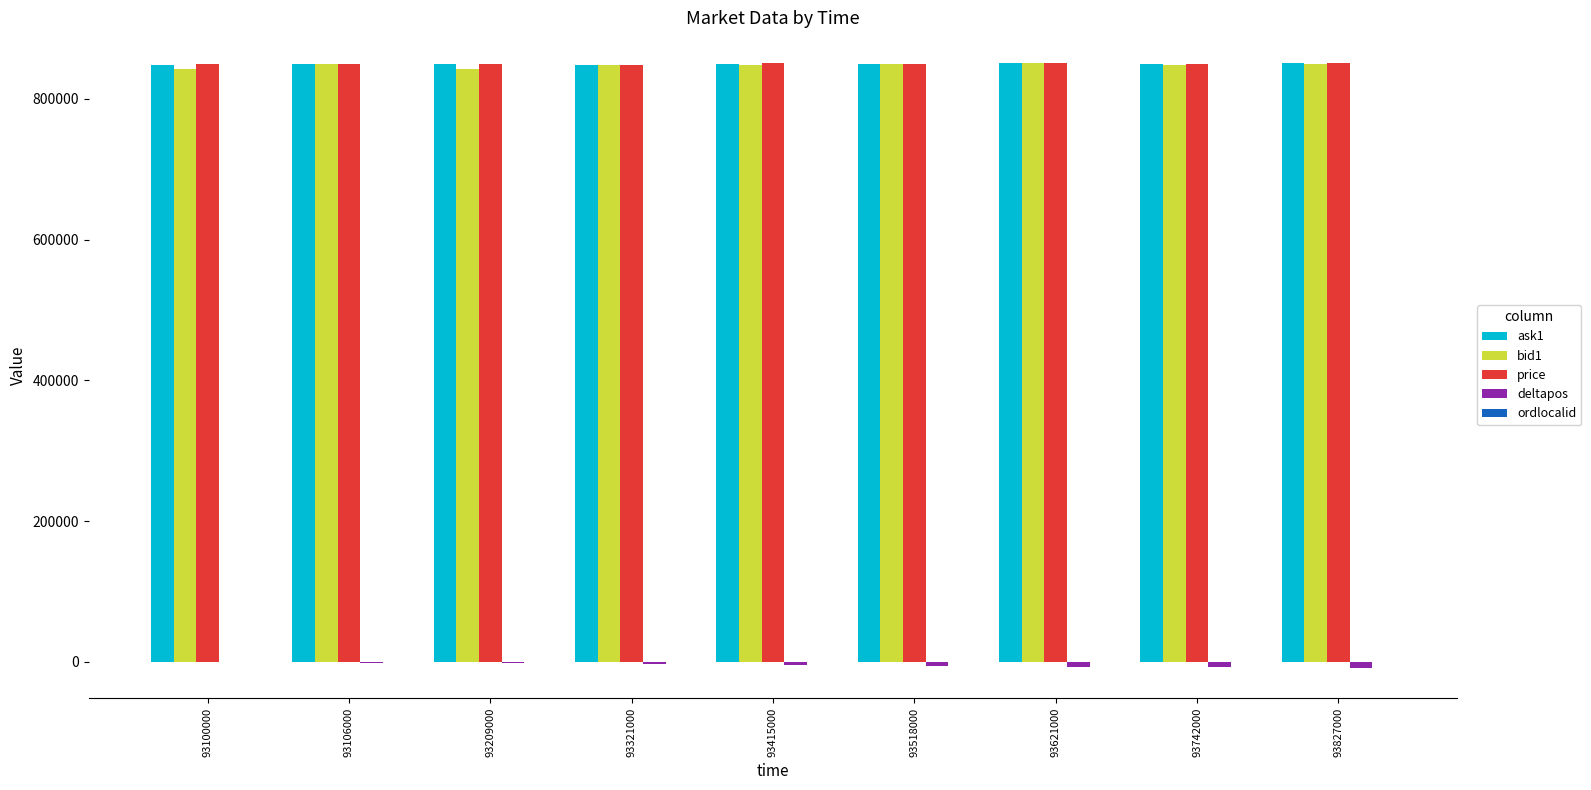

What is the maximum value shown in the chart?

851400